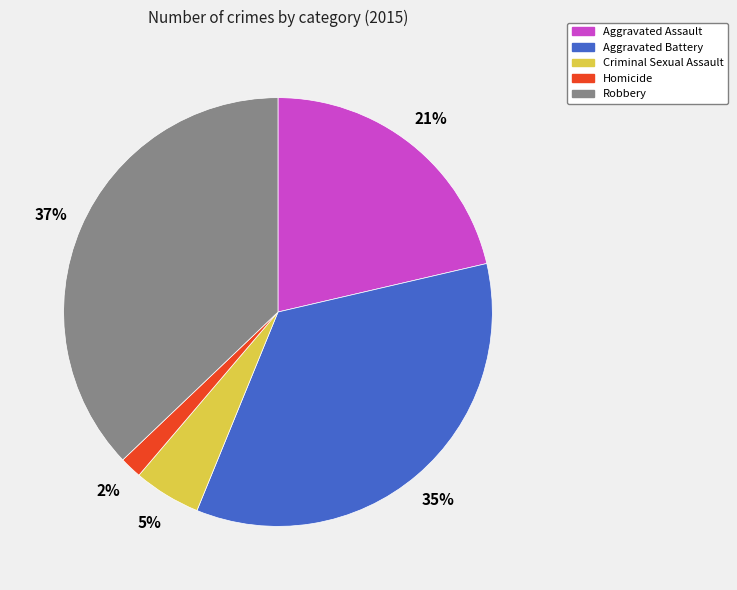

To the nearest percent, what portion does Criminal Sexual Assault represent?

5%